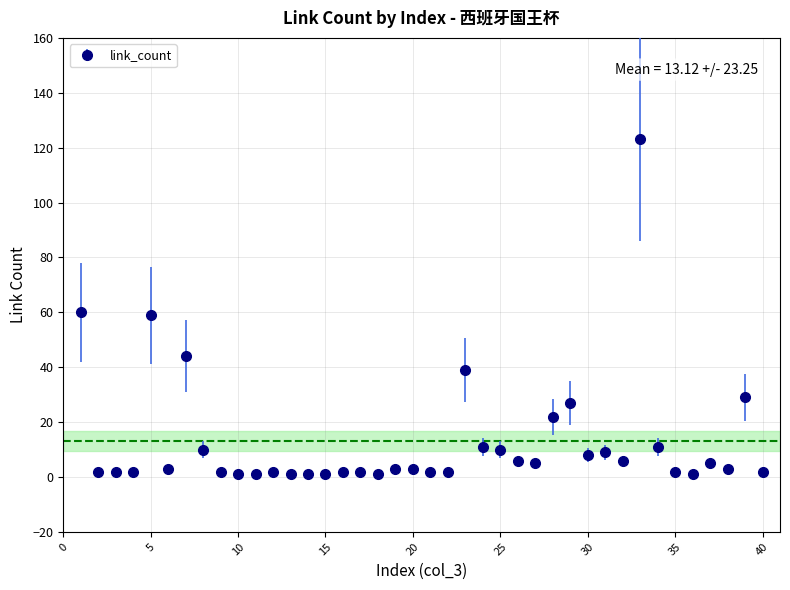

What is the sum of all values?

525